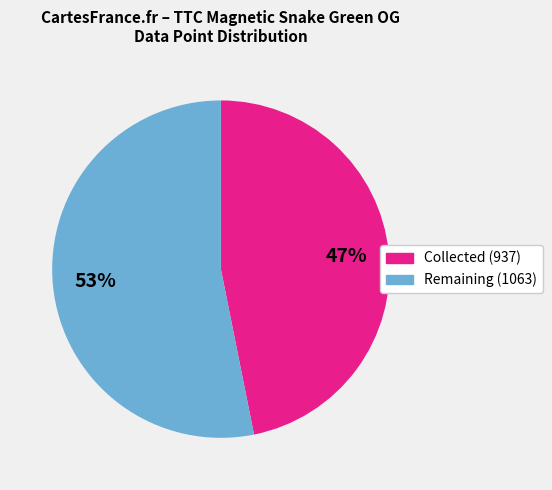

Is there any slice that represents more than half of the pie?

Yes